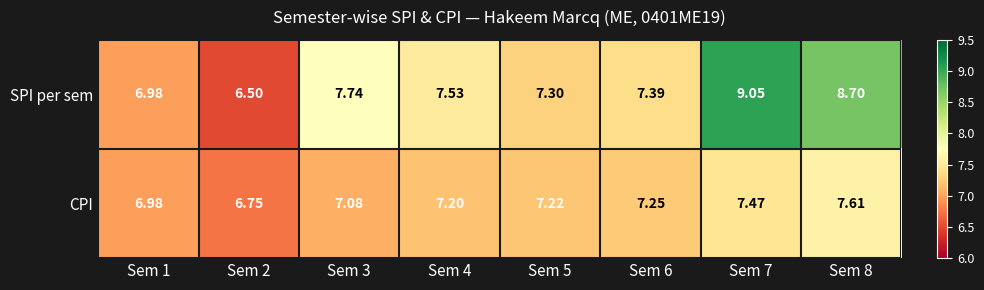

Which series has the largest range (max minus min)?

SPI per sem